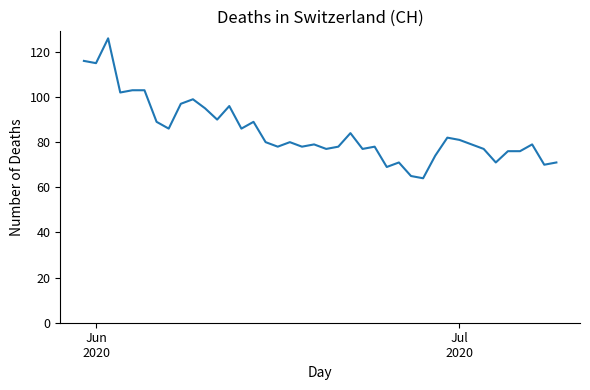

What is the greatest value displayed?

126